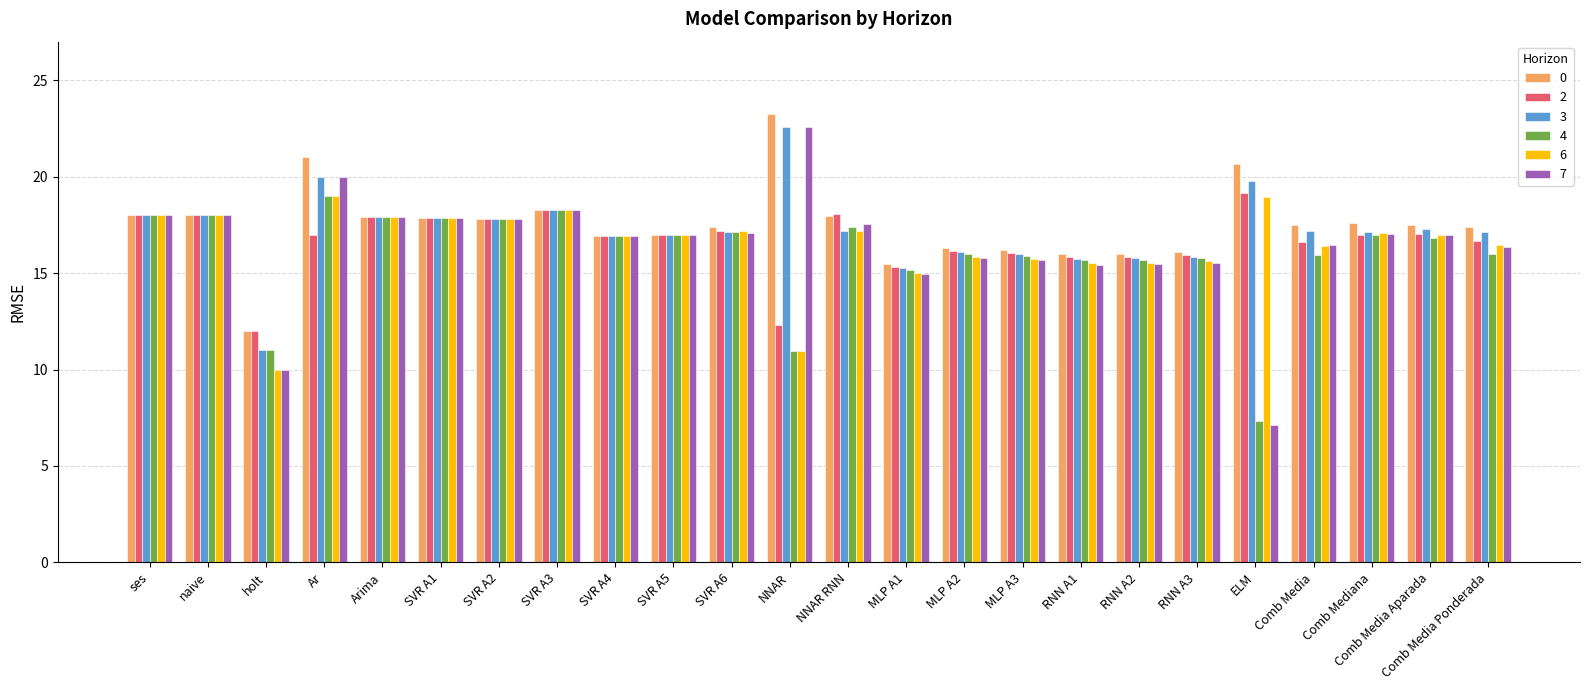

Where is 2 nearest to the value 15?

MLP A1